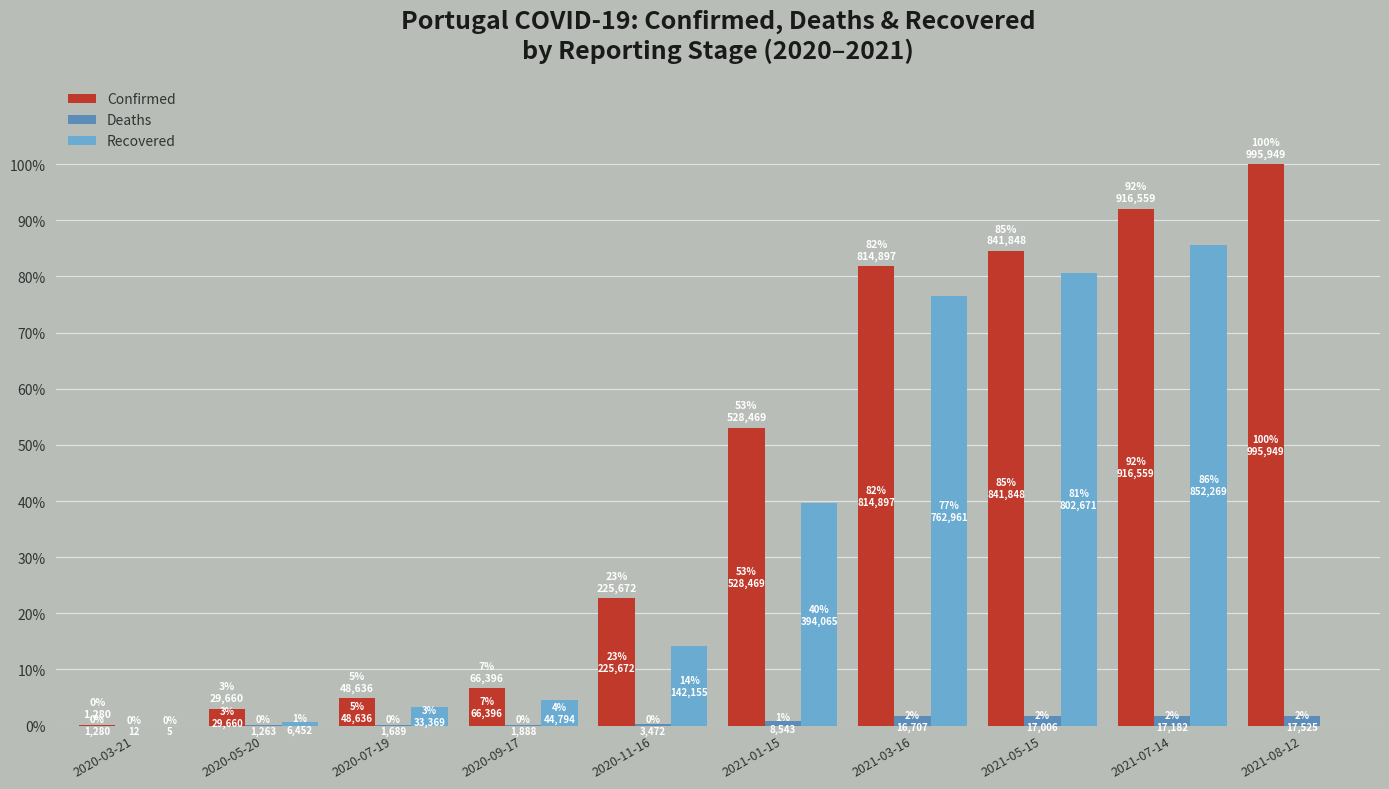

Are the bars grouped side by side (vs. stacked)?

Yes